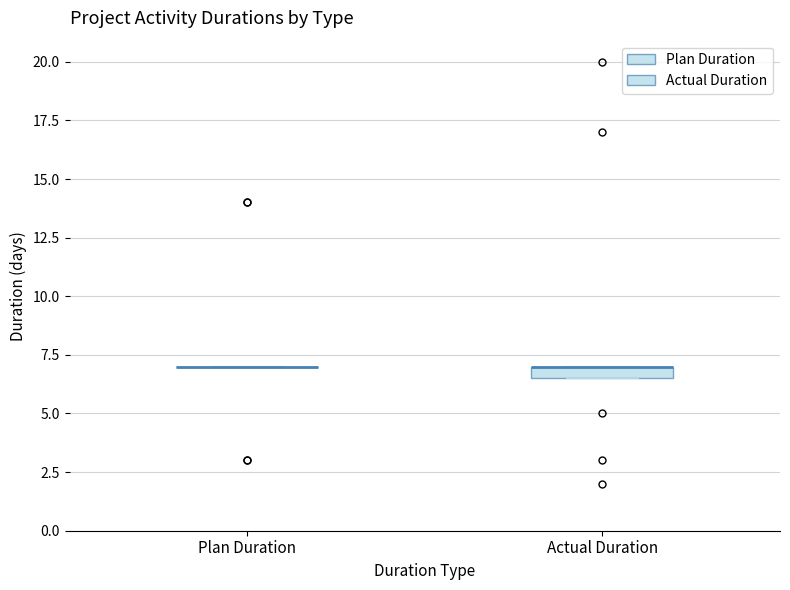

Comparing the boxes themselves (not the whiskers), which one is the tallest?

Actual Duration